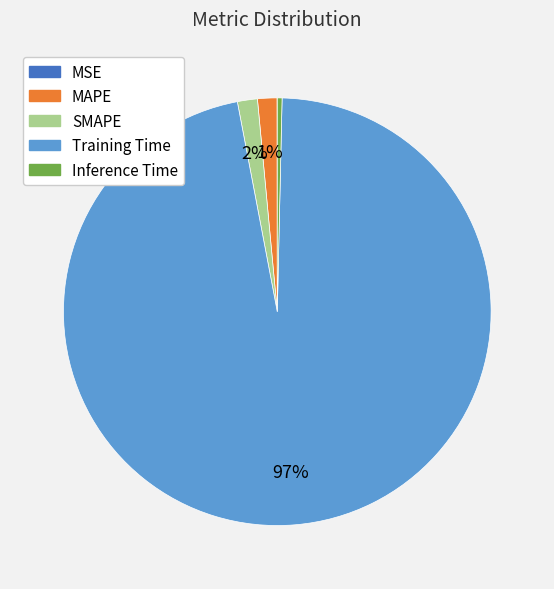

To the nearest percent, what is the difference between the largest and smallest slice percentages?

97%